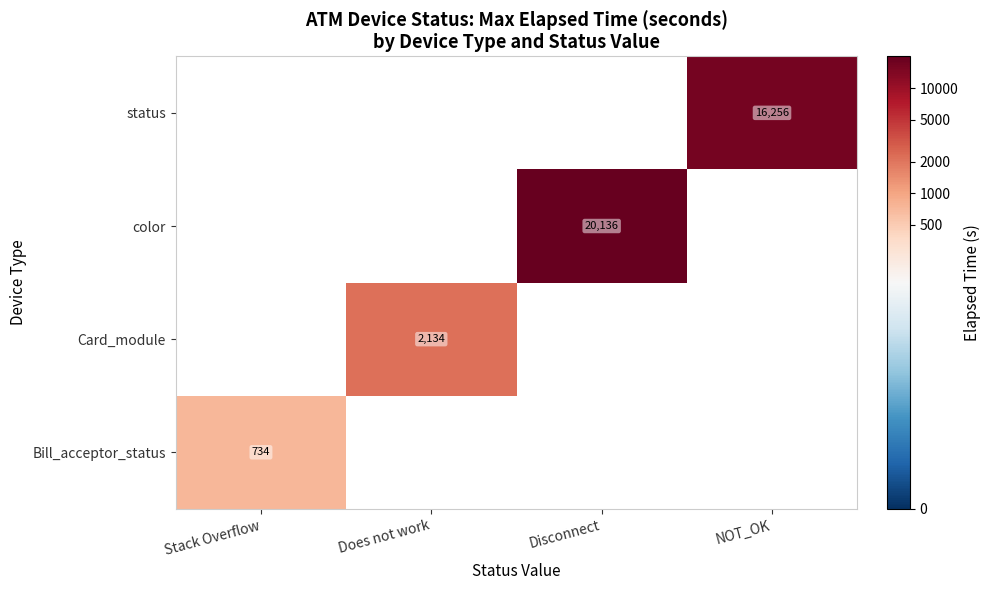

Is the value of Bill_acceptor_status at Stack Overflow greater than the value of color at Disconnect?

No